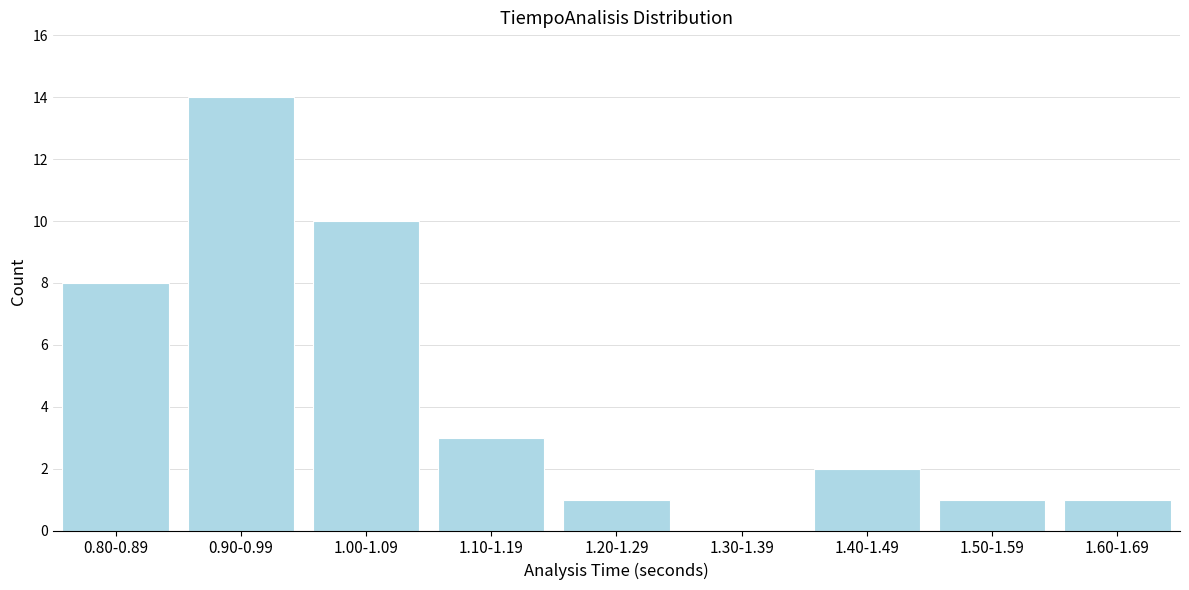

Reading left to right, list all the values displayed in this chart.

0.80-0.89=8	0.90-0.99=14	1.00-1.09=10	1.10-1.19=3	1.20-1.29=1	1.30-1.39=0	1.40-1.49=2	1.50-1.59=1	1.60-1.69=1